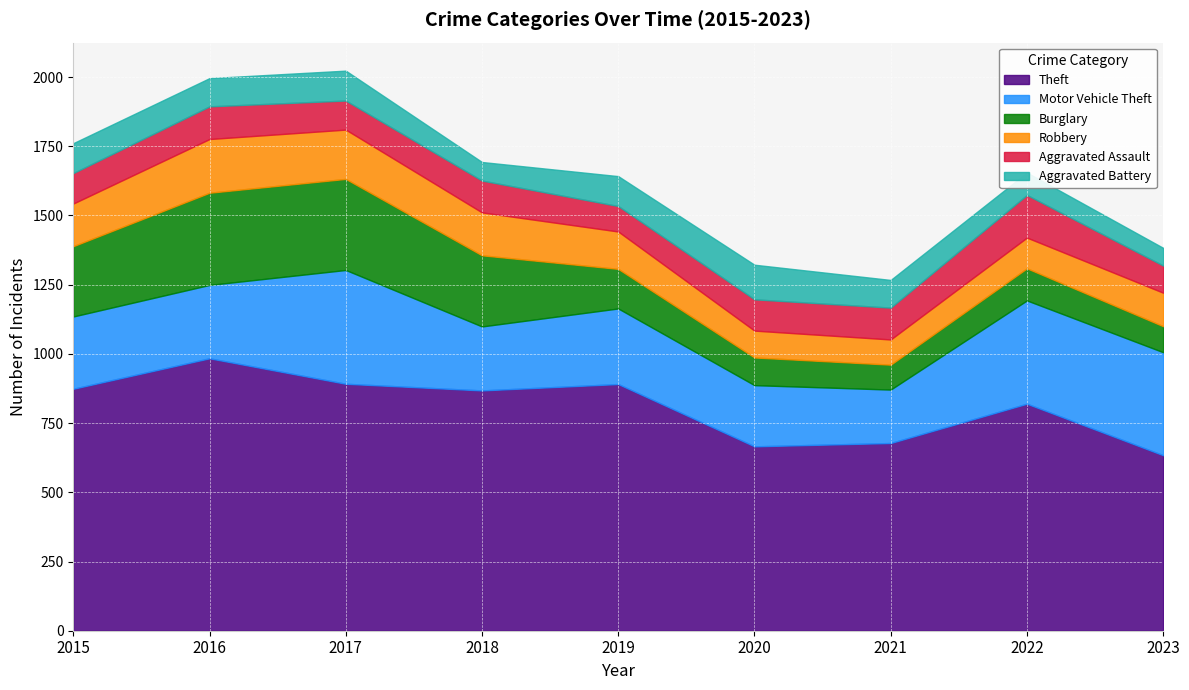

Where is the first local maximum for Aggravated Battery?

2017